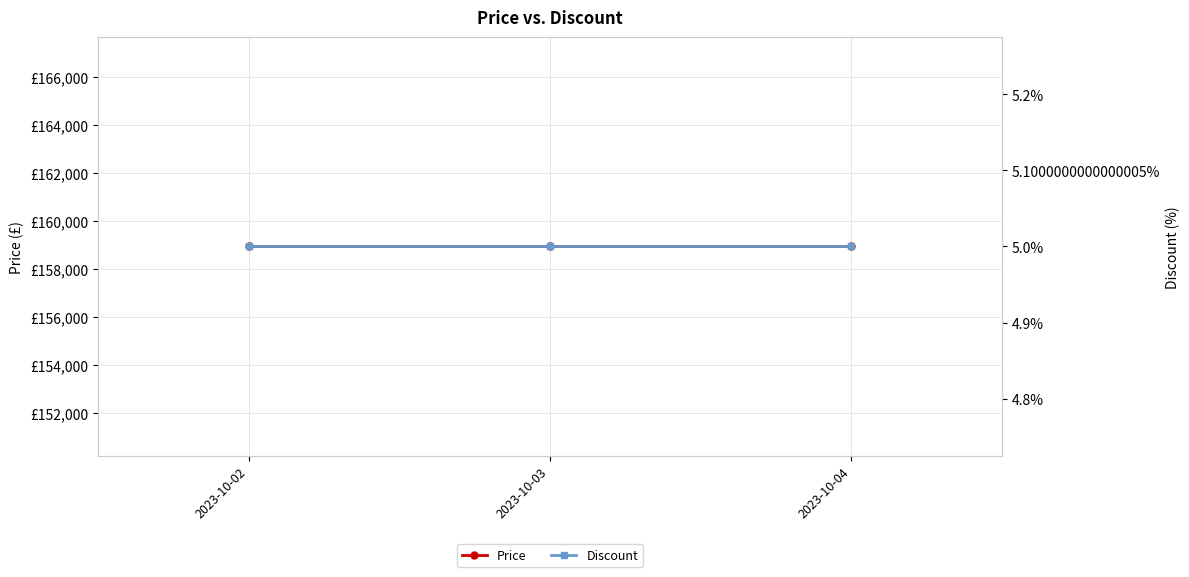

Where is Price nearest to the value 158930?

2023-10-02